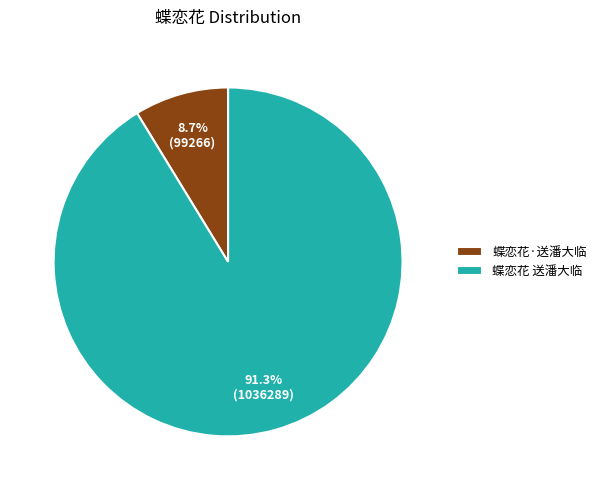

To the nearest percent, what portion does 蝶恋花 送潘大临 represent?

91%